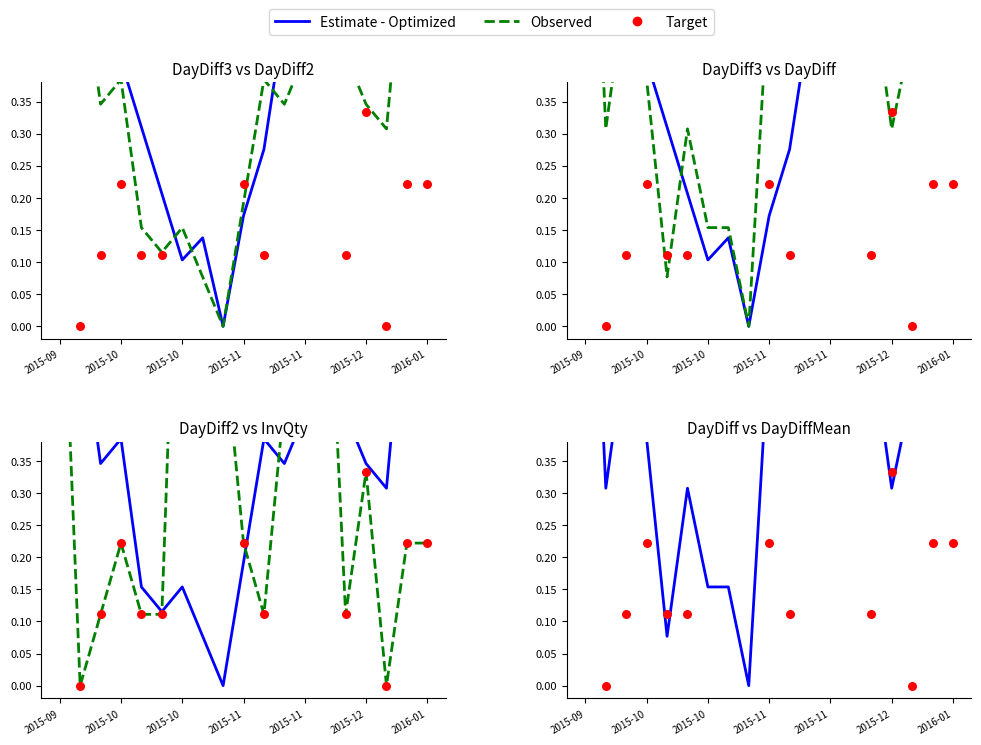

What are all the series names shown in the legend?

Estimate - Optimized, Observed, Target